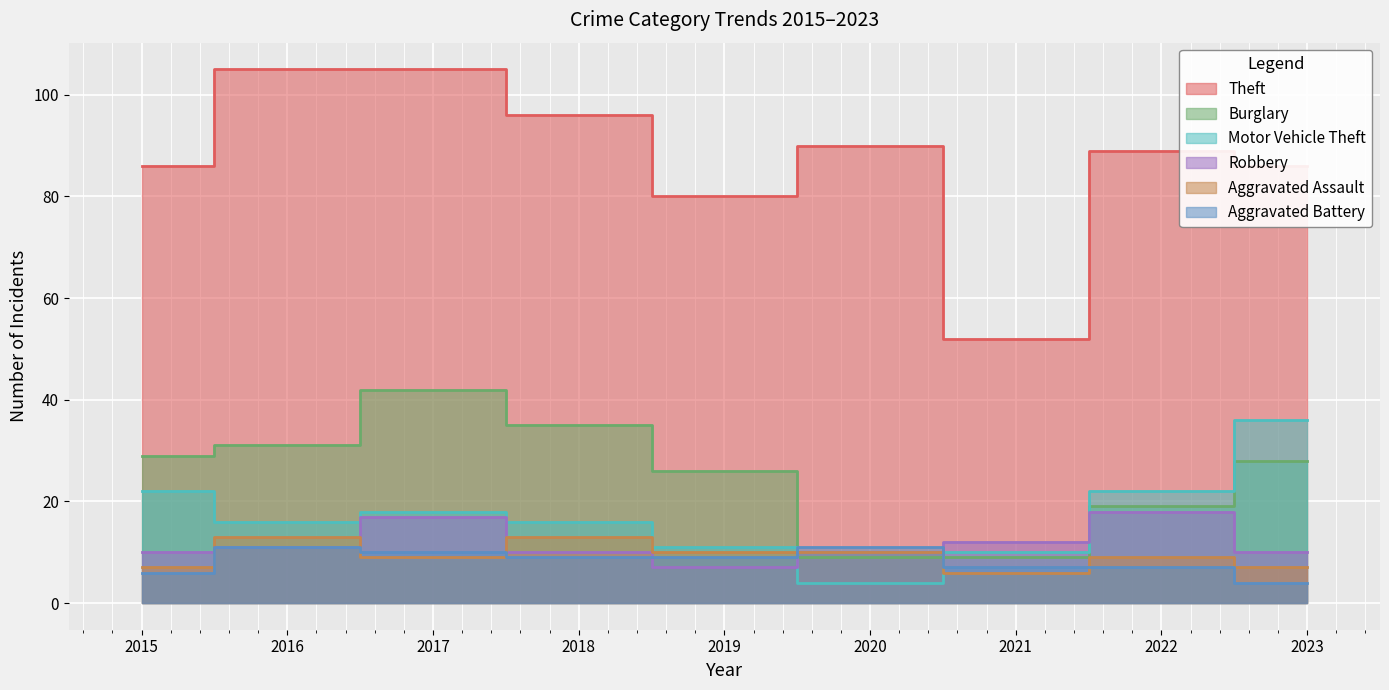

True or false: Burglary and Theft cross at least once.

False